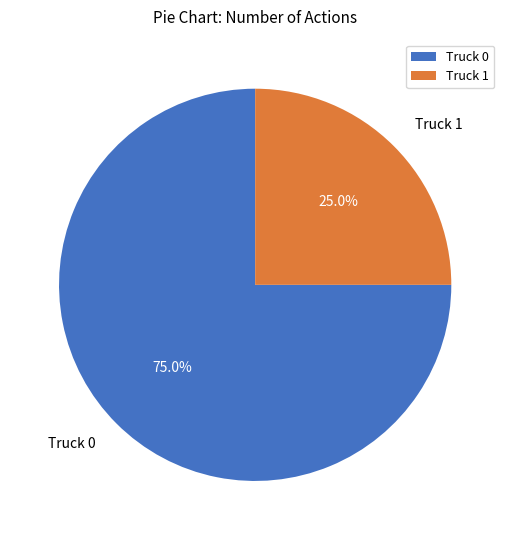

What is the total percentage of Truck 0 and Truck 1?

100.0%